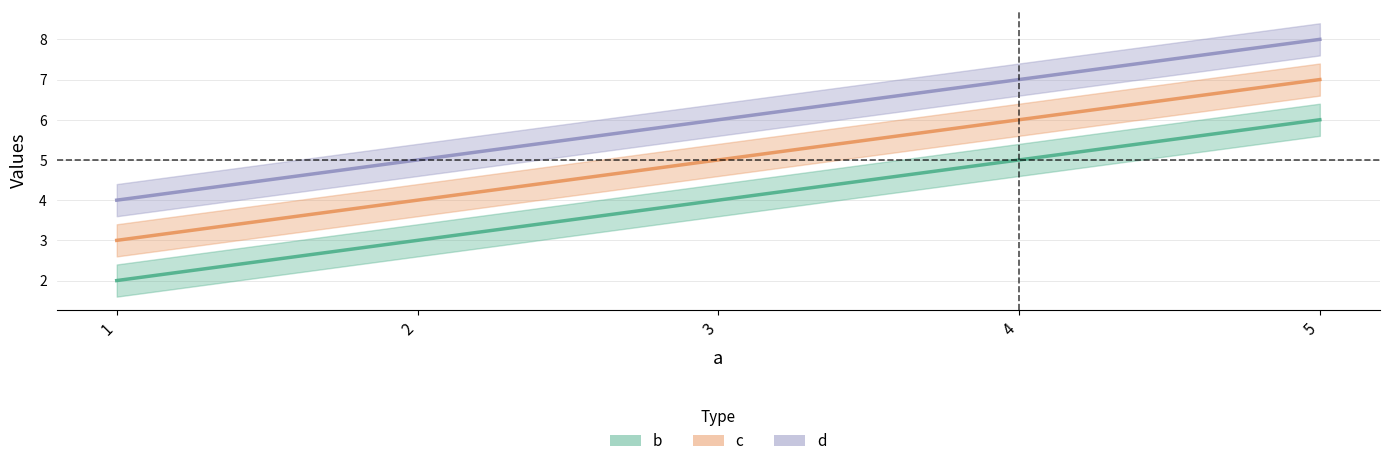

Is it true that b equals 3 at 5?

False